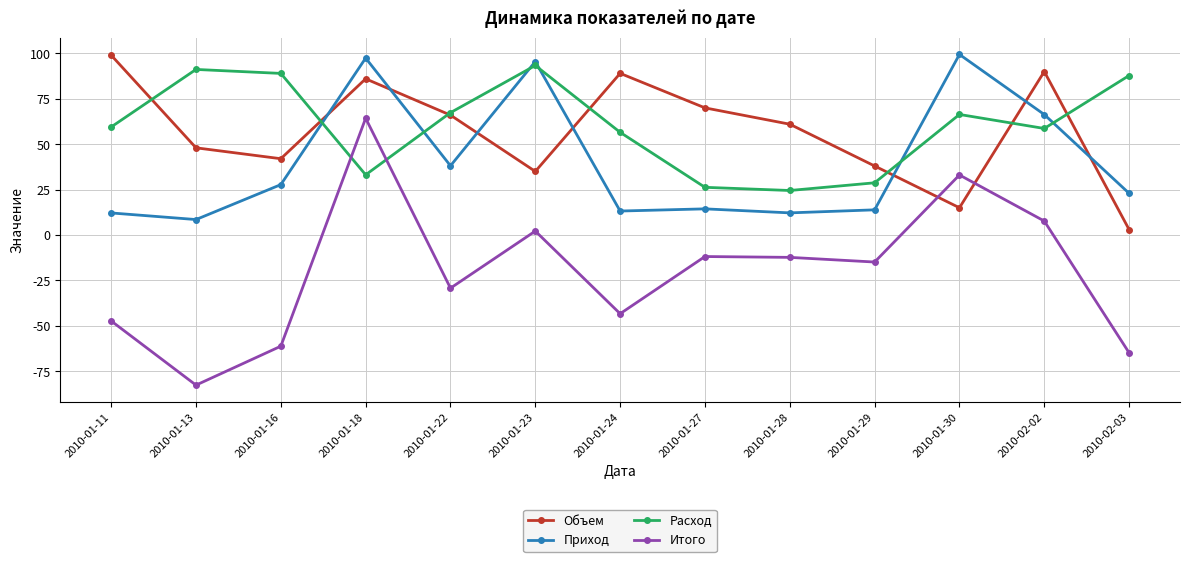

What is the lowest value of the Приход series?

8.5